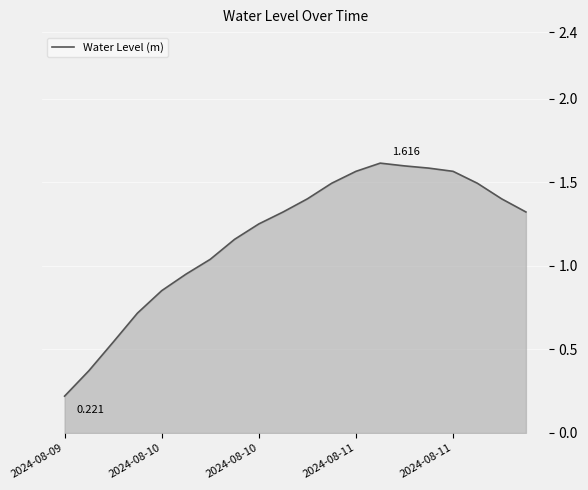

How many distinct data groups are displayed?

1